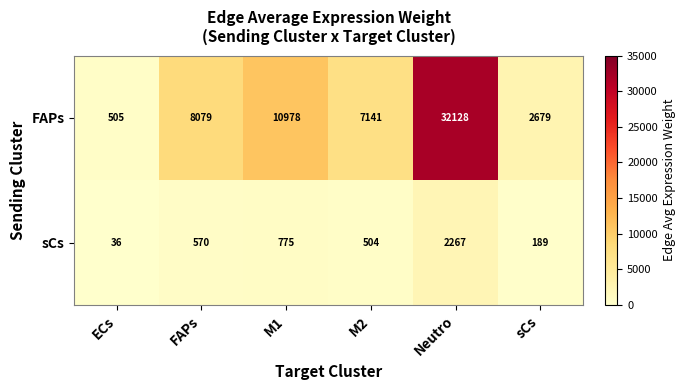

What is the minimum value shown in the chart?

36